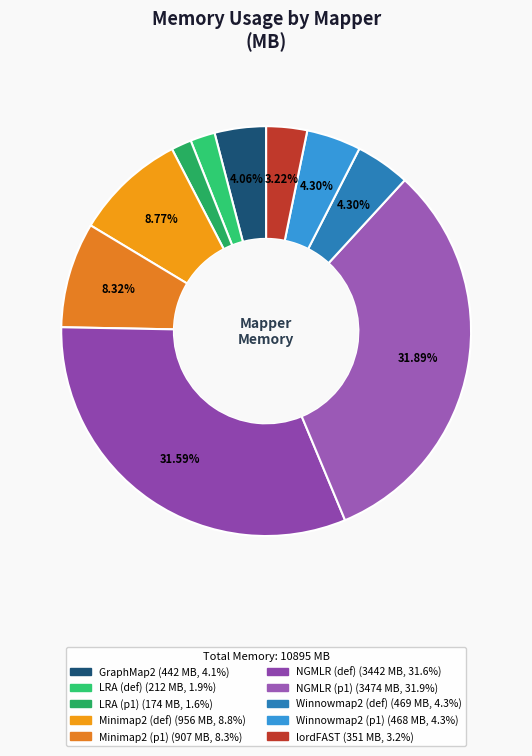

To the nearest percent, what is the average slice percentage?

10%